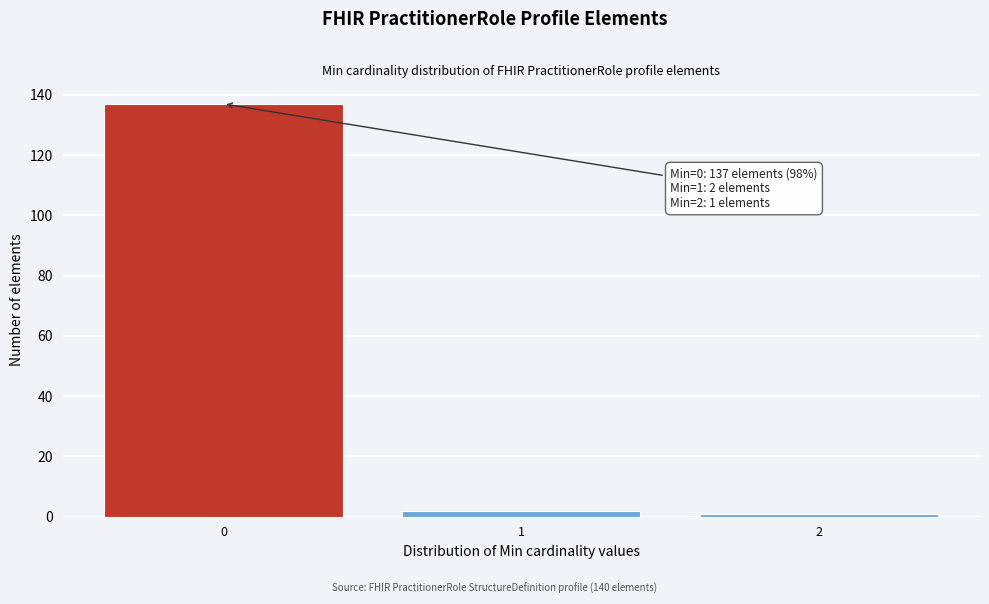

Over which range of the x-axis is the bar tallest?

-0.5 to 0.5